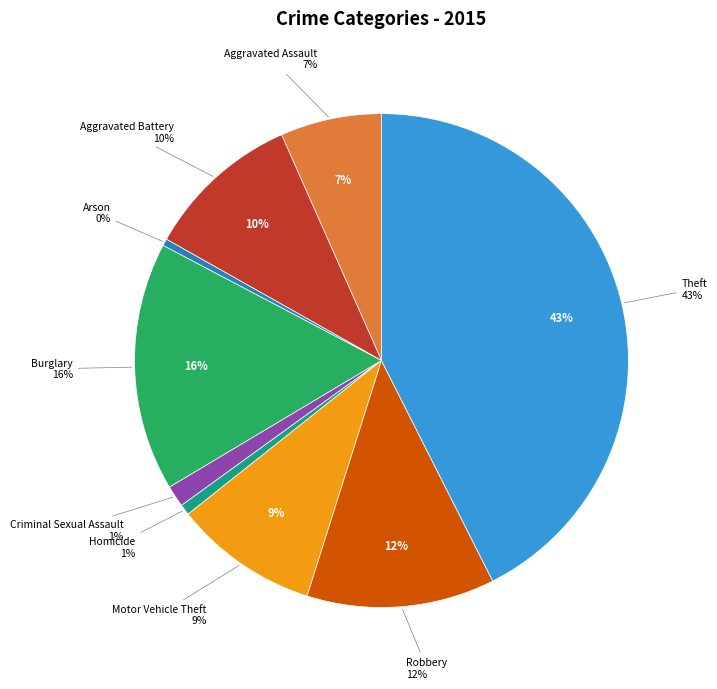

Is it true that Criminal Sexual Assault is 7% of the pie?

False